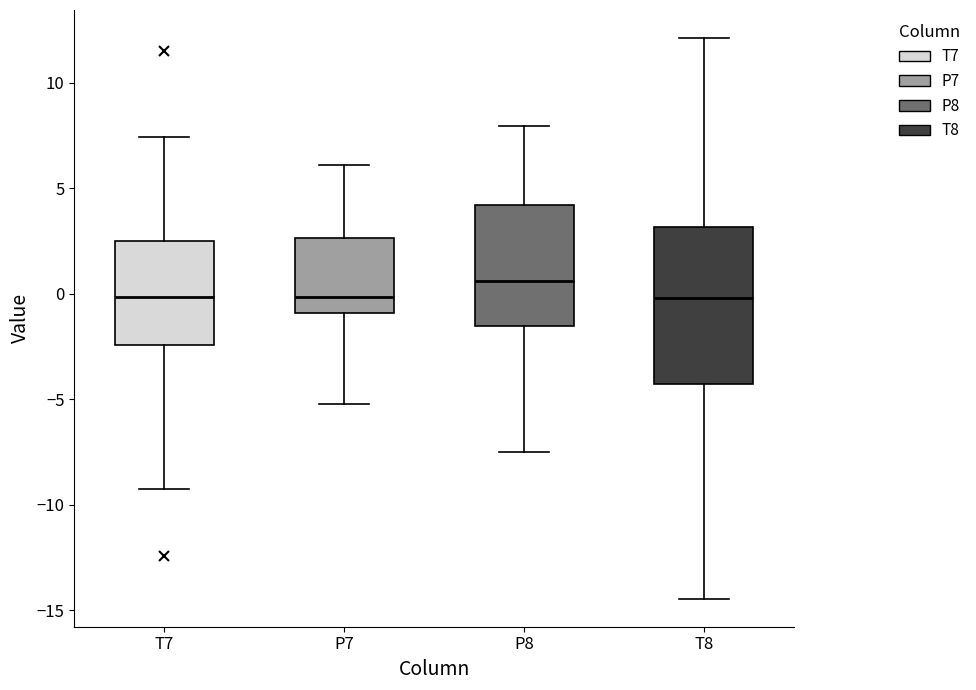

Reading left to right, transcribe this box plot: for each box, give where its median line is, the range the box spans, and where its two whiskers end, as read against the y-axis. The values are not printed on the chart, so give them approximately, as read against the axis.

T7: median 0.0, box -2.5 to 2.5, whiskers -9.0 to 7.5
P7: median 0.0, box -1.0 to 2.5, whiskers -5.0 to 6.0
P8: median 0.5, box -1.5 to 4.0, whiskers -7.5 to 8.0
T8: median 0.0, box -4.5 to 3.0, whiskers -14.5 to 12.0